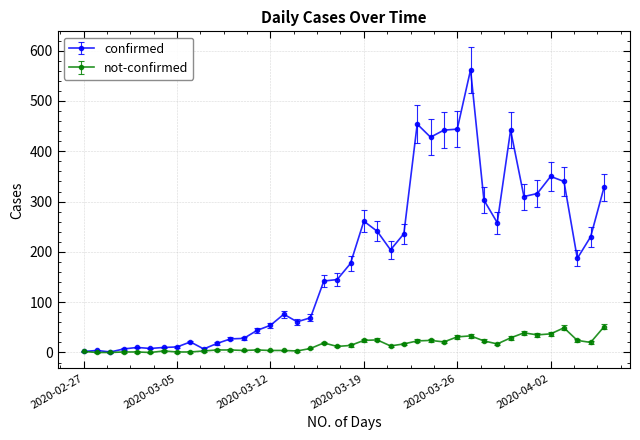

What is the maximum value shown in the chart?

562